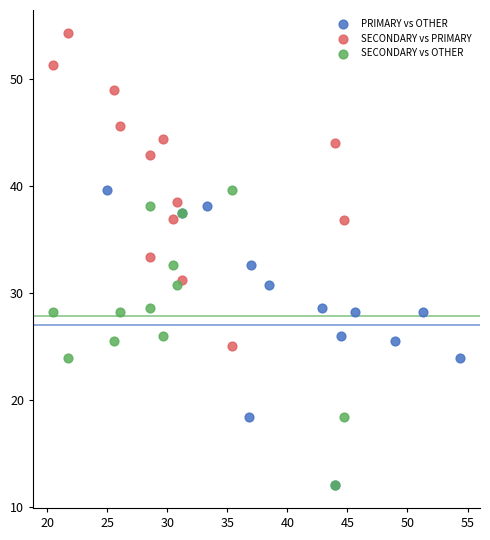

Which series reaches the maximum Y coordinate?

SECONDARY vs PRIMARY